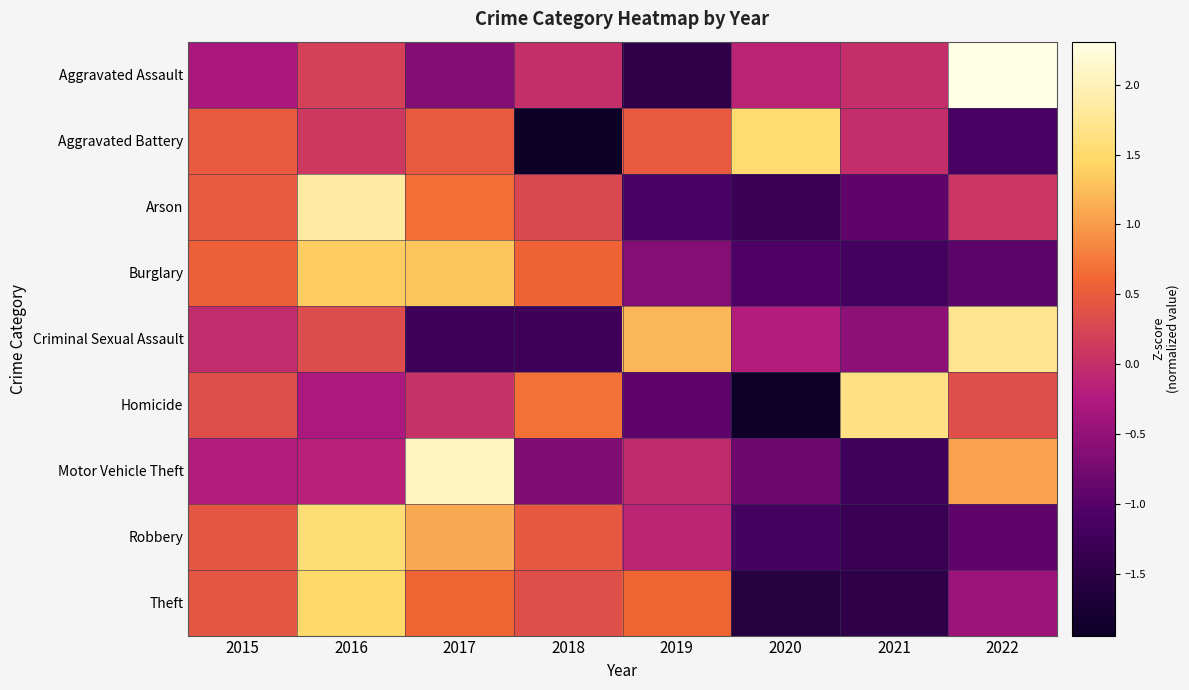

At 2020, list the series in order from largest to smallest.

Aggravated Battery, Aggravated Assault, Criminal Sexual Assault, Motor Vehicle Theft, Burglary, Robbery, Arson, Theft, Homicide